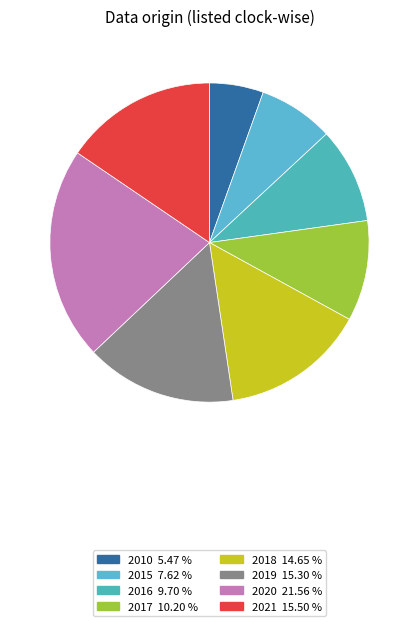

How many segments does this pie chart have?

8